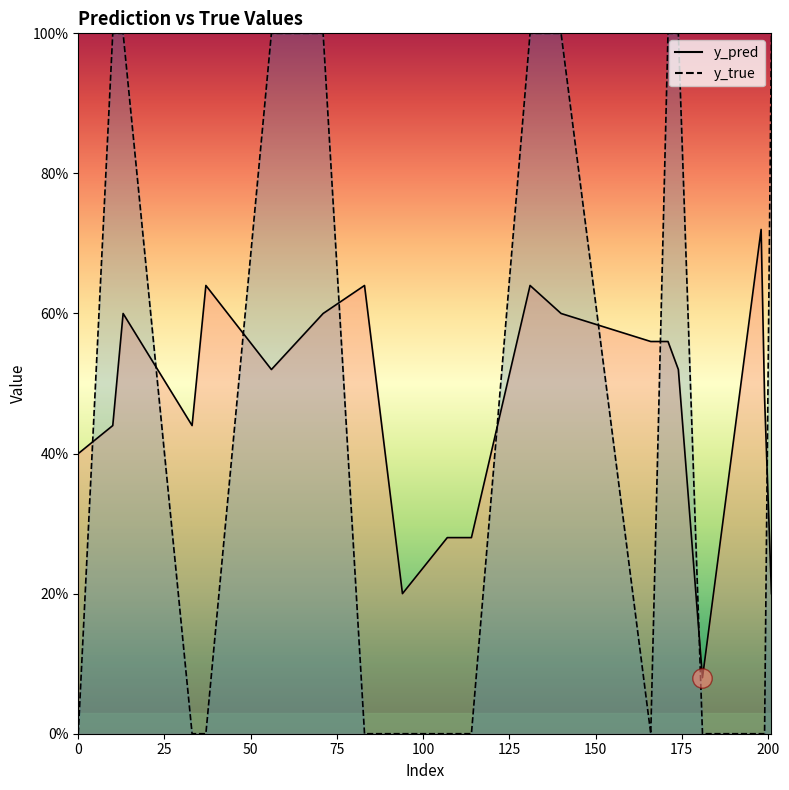

In y_pred line, how many points are higher than both neighbors (excluding endpoints)?

5